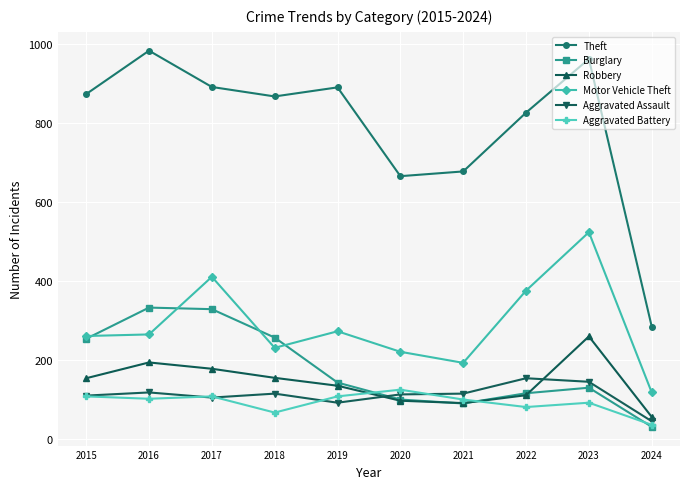

Where is the first local minimum for Aggravated Assault?

2017